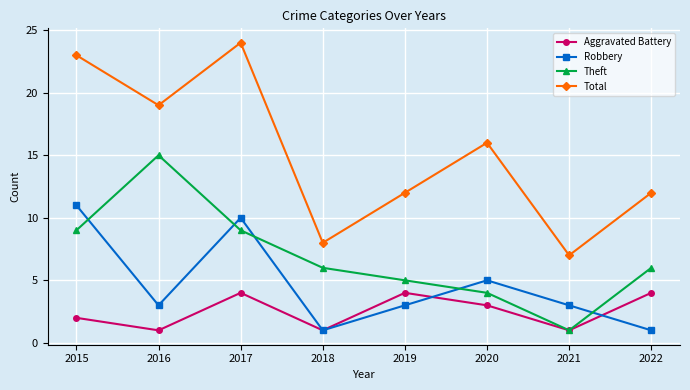

What is the greatest value displayed?

24